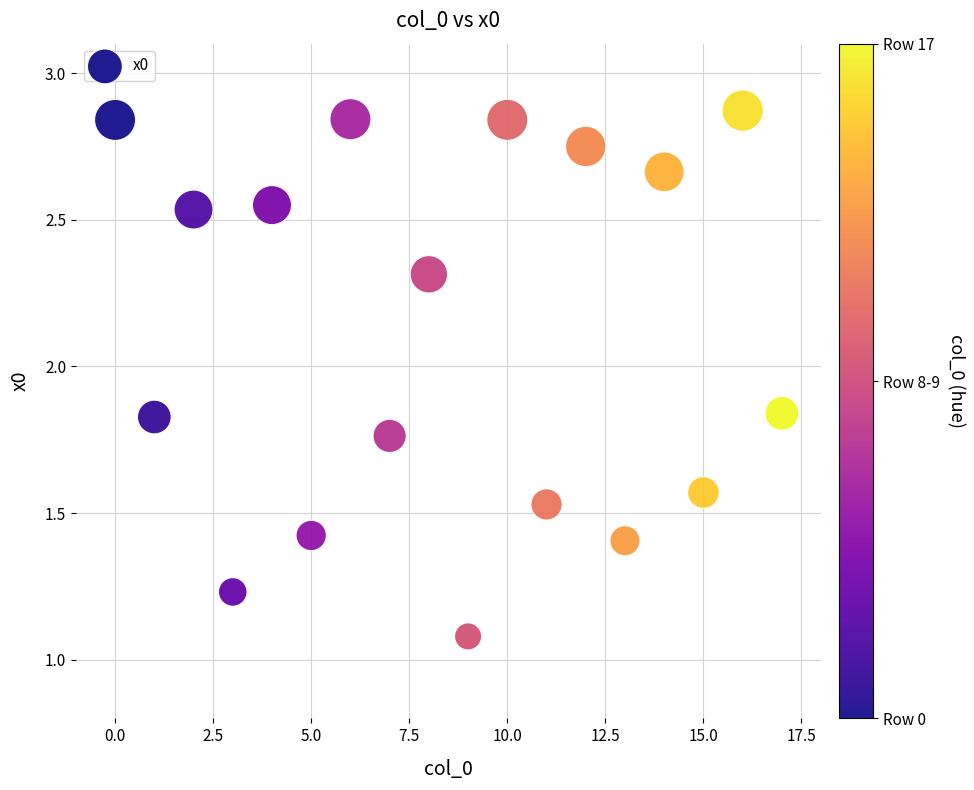

What Y value in the scatter plot is closest to 1?

1.1